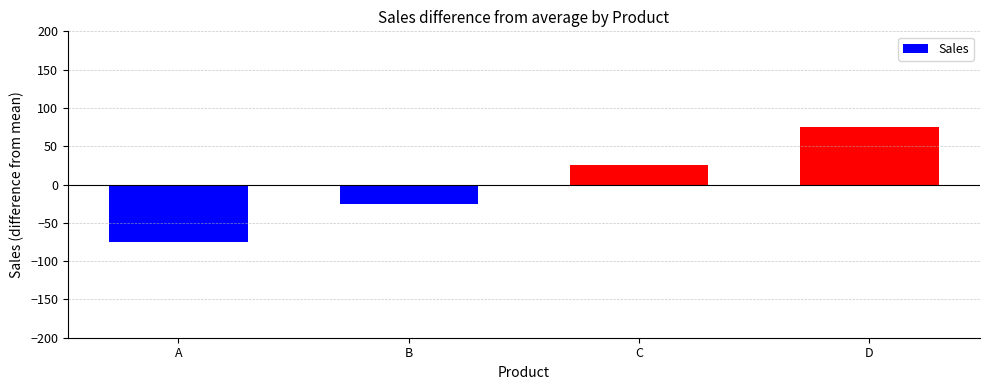

Between C and D, which is larger?

D